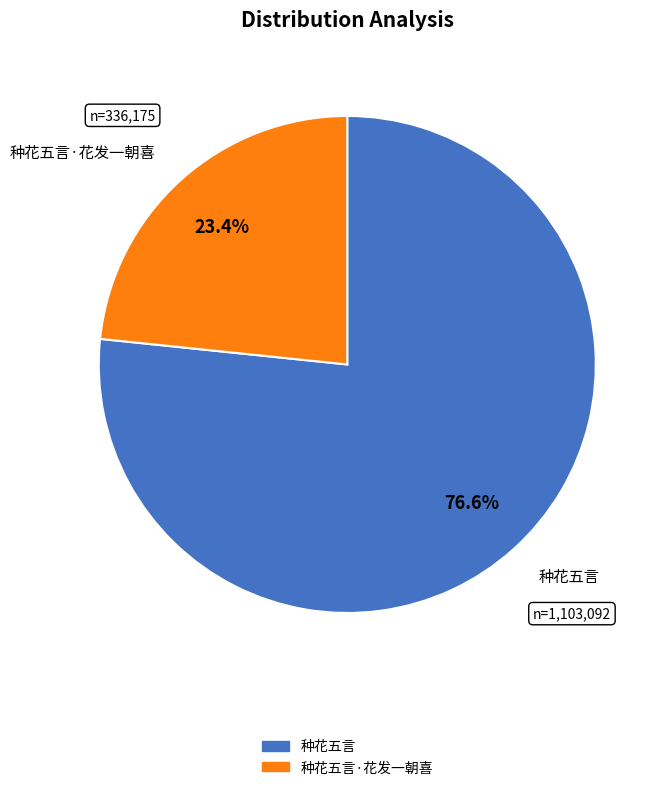

Is there a majority slice in this chart?

Yes